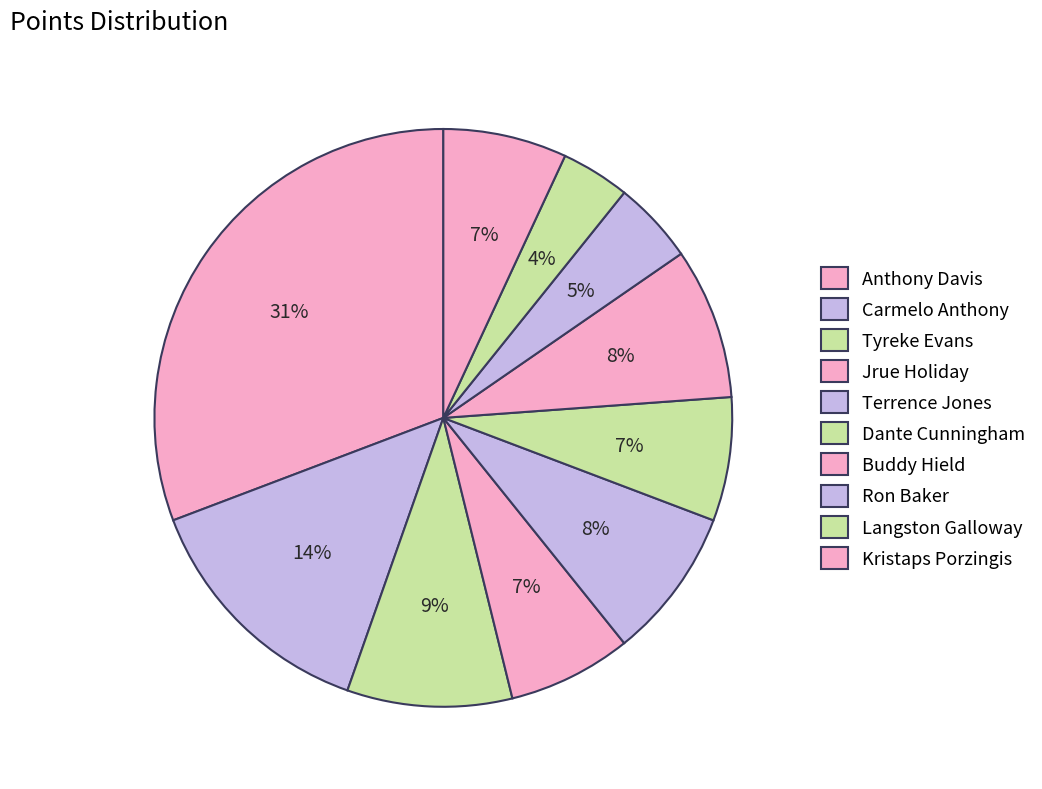

What is the smallest slice in the pie chart?

Langston Galloway